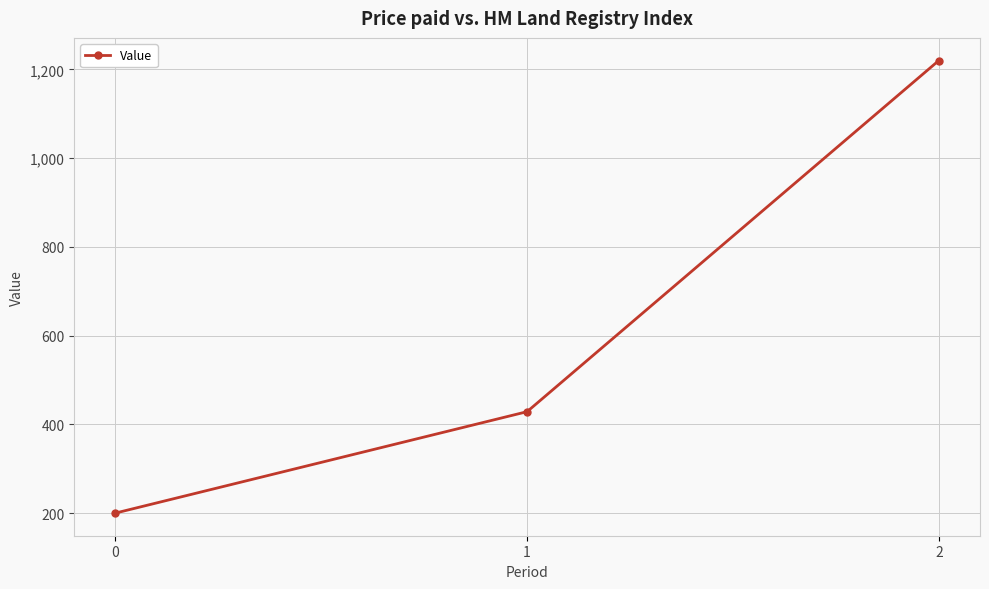

Where does the data first go above 428?

1